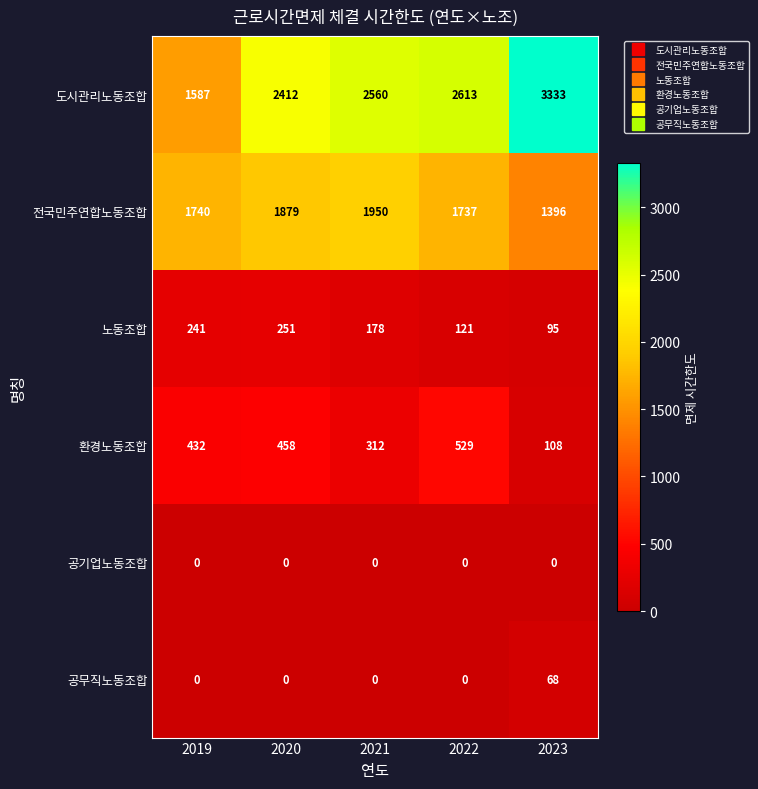

At which category does the chart reach its peak across all series?

2023